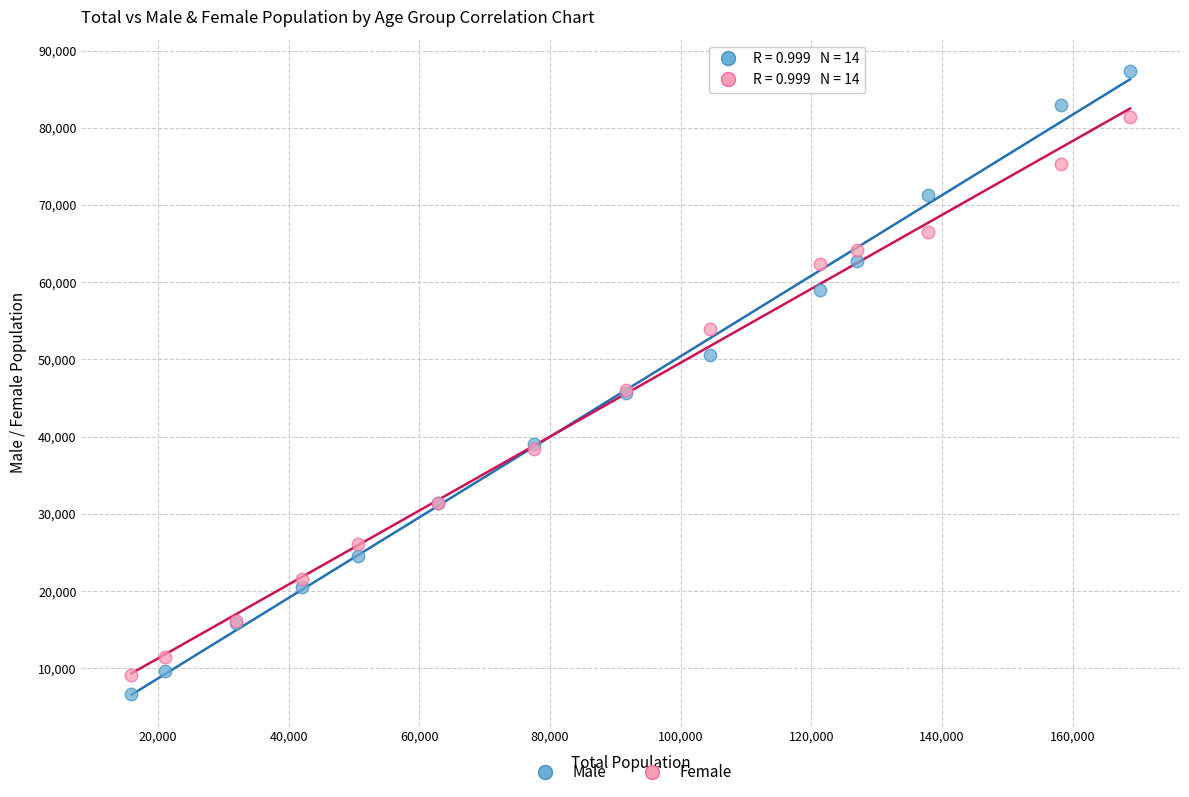

Which series contains the highest Y value?

Male